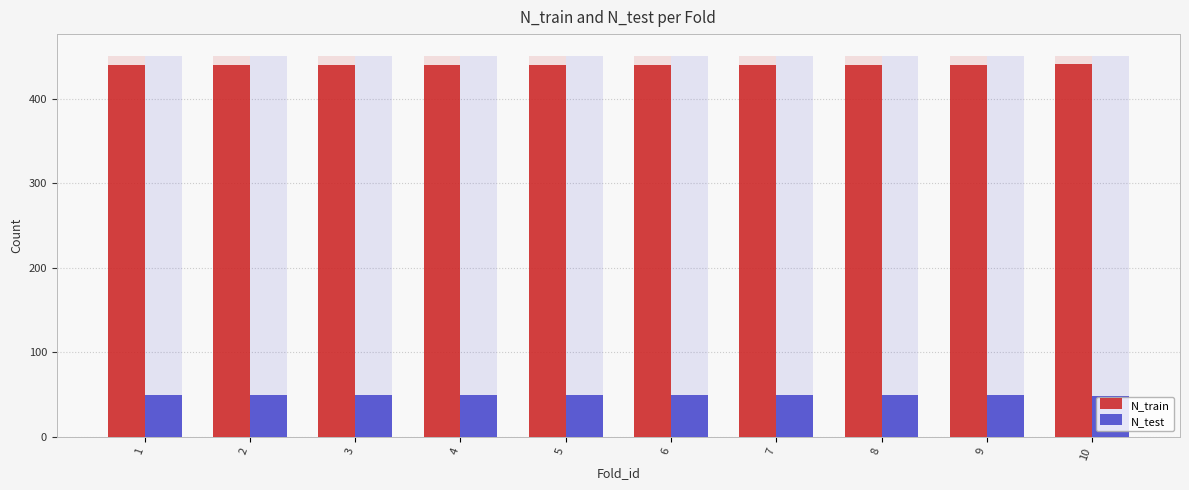

The N_test series shows 49 at 4. True or false?

True